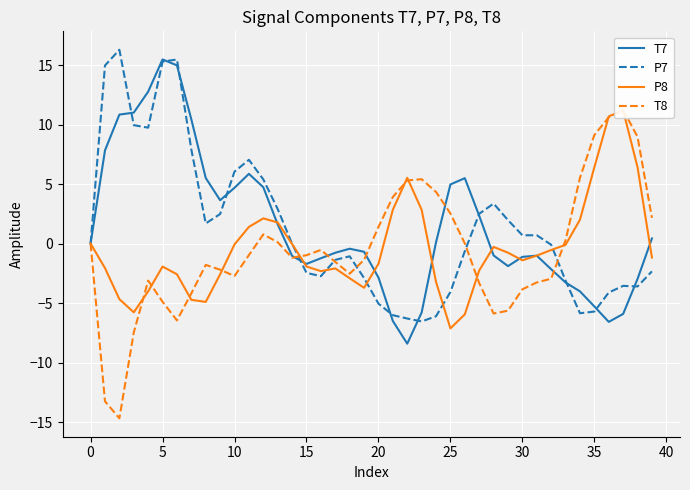

Rank the series by their maximum value, from highest to lowest.

P7, T7, T8, P8